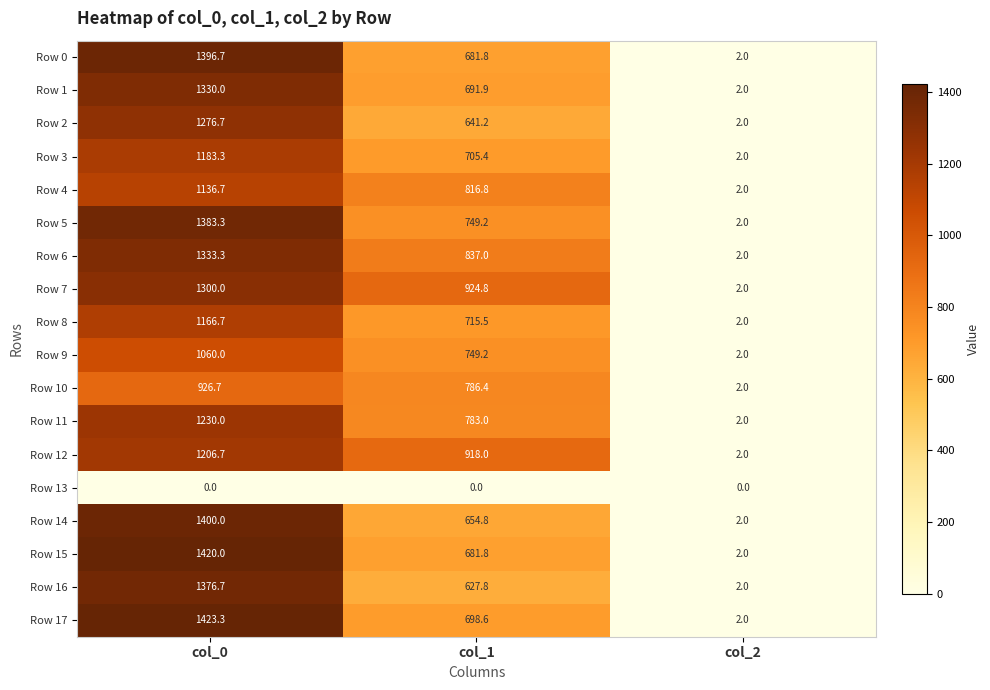

How many series are shown in this chart?

18